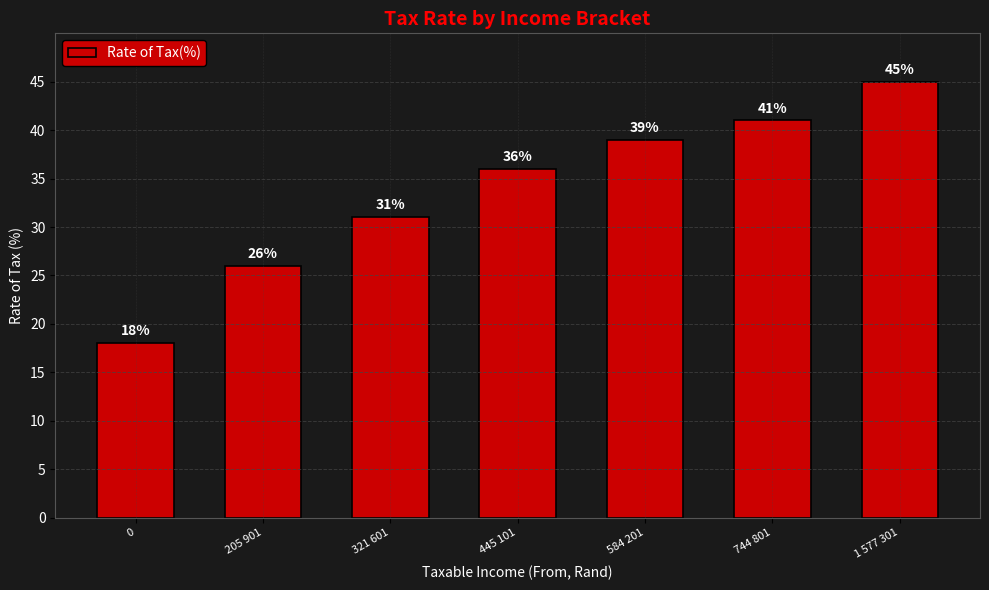

What is the change in value from 321 601 to 1 577 301?

+14